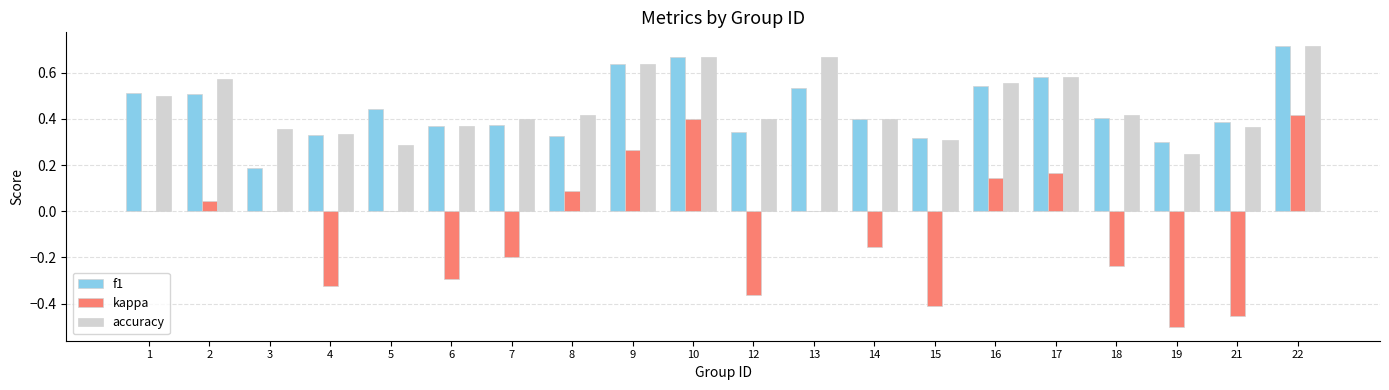

Is the value of kappa at 1 greater than the value of accuracy at 18?

No